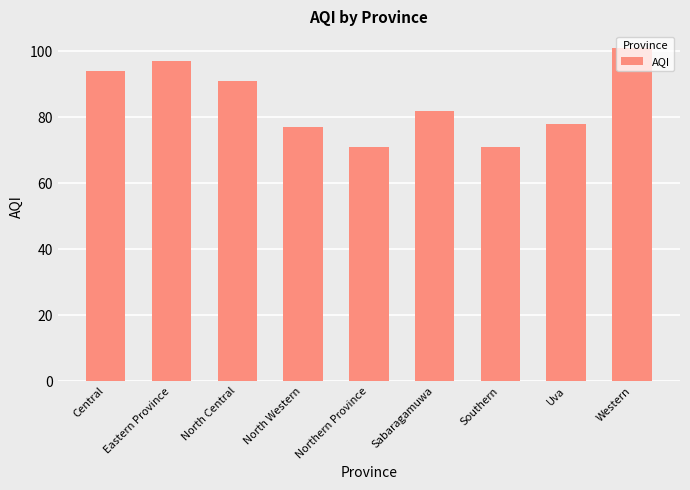

Is it true that the value at Eastern Province is 97?

True